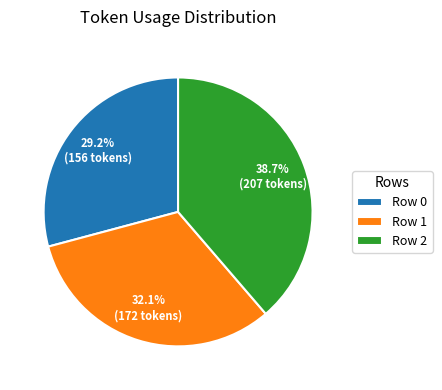

What is the total percentage of Row 0 and Row 2?

67.9%